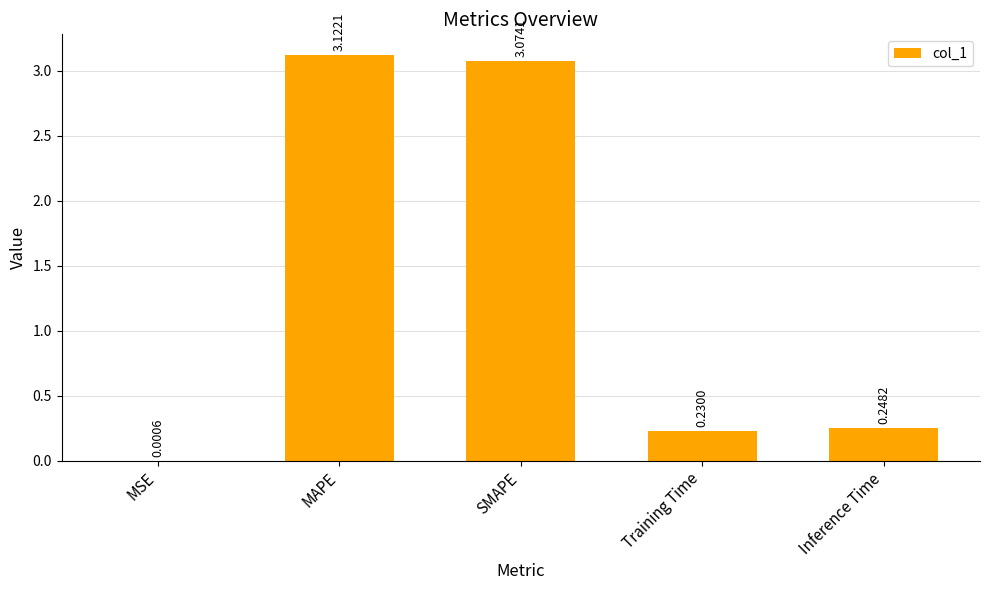

Which has a higher value, Inference Time or SMAPE?

SMAPE